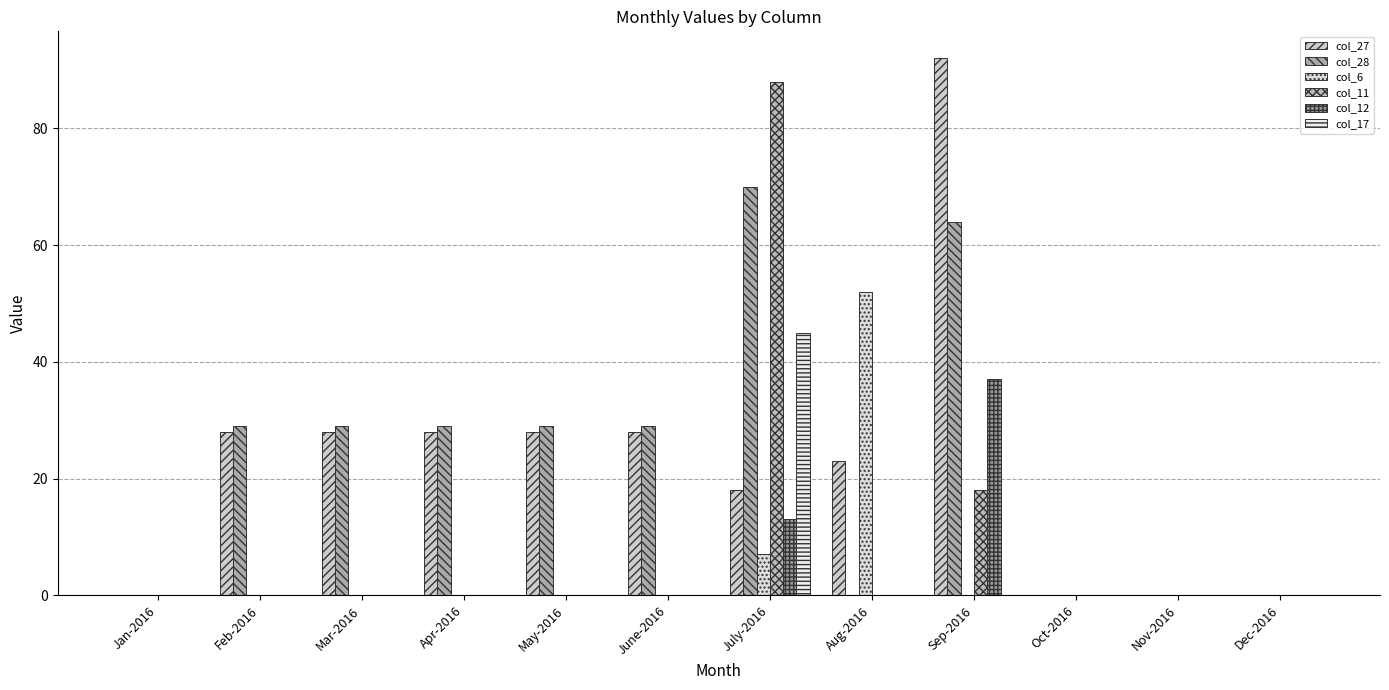

What is the label of the 8th bar from the right?

May-2016